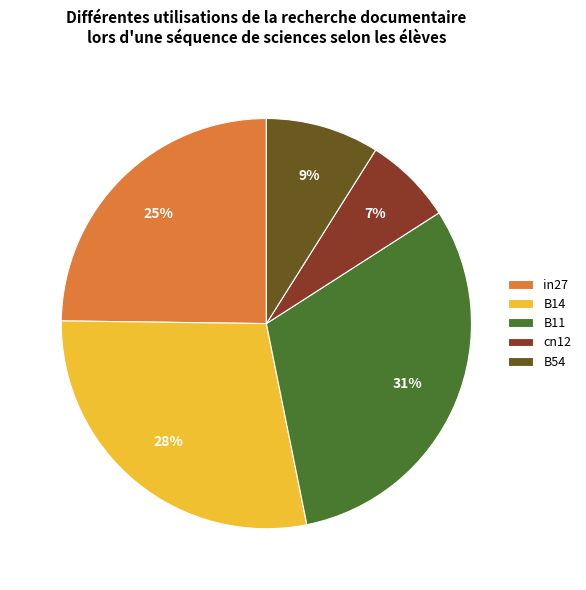

Which slice is the largest?

B11